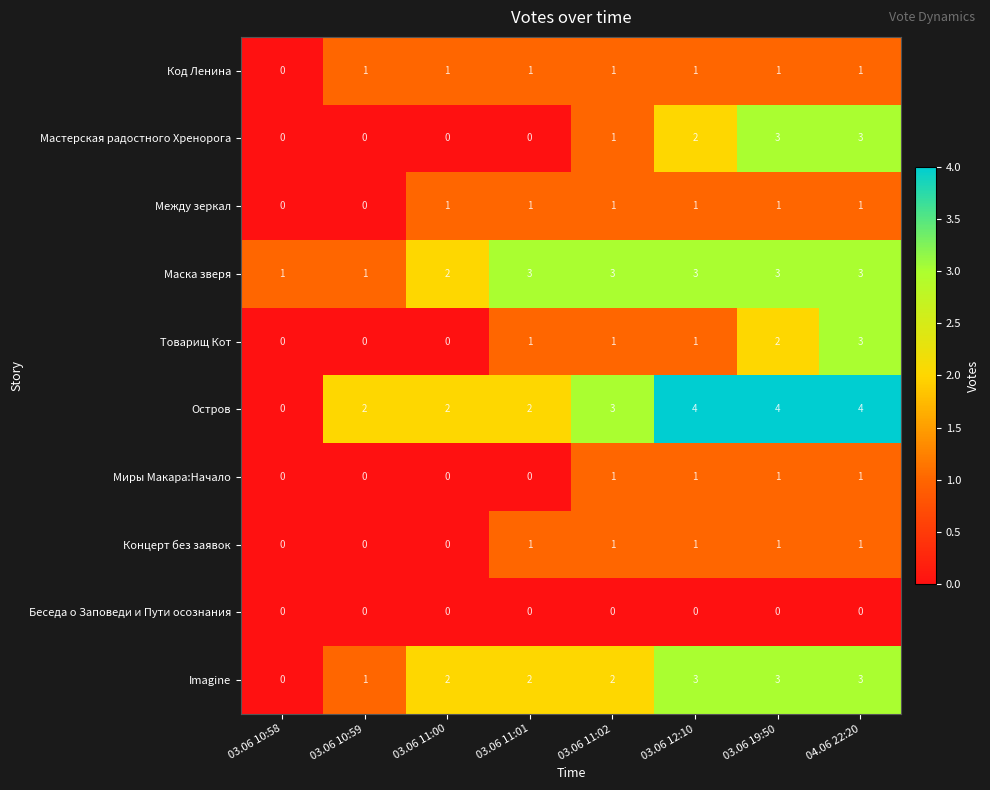

What is the greatest value displayed?

4